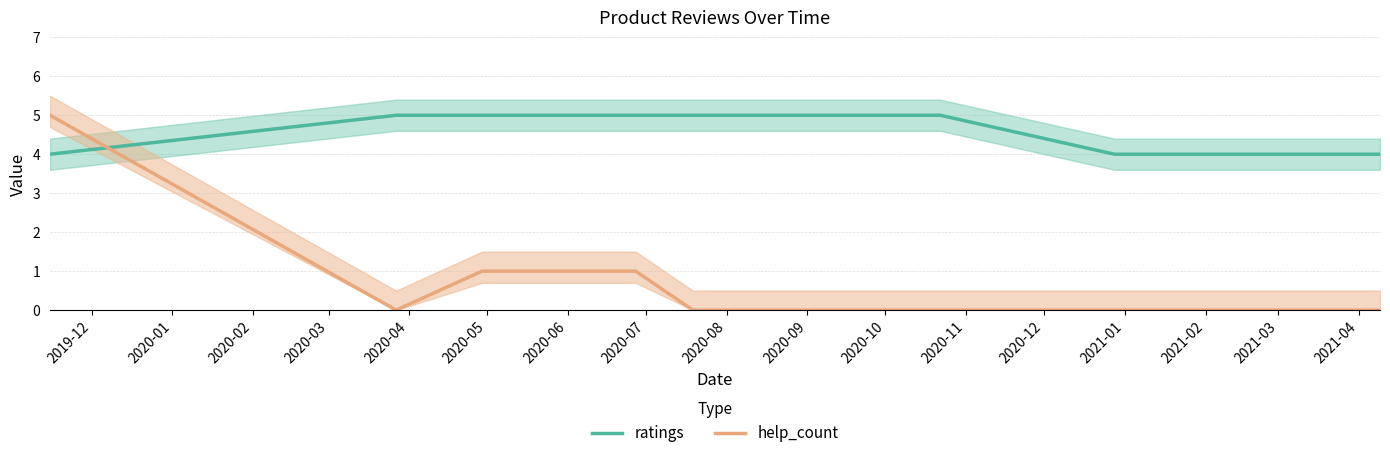

What is the difference between the maximum and minimum values in the help_count series?

5